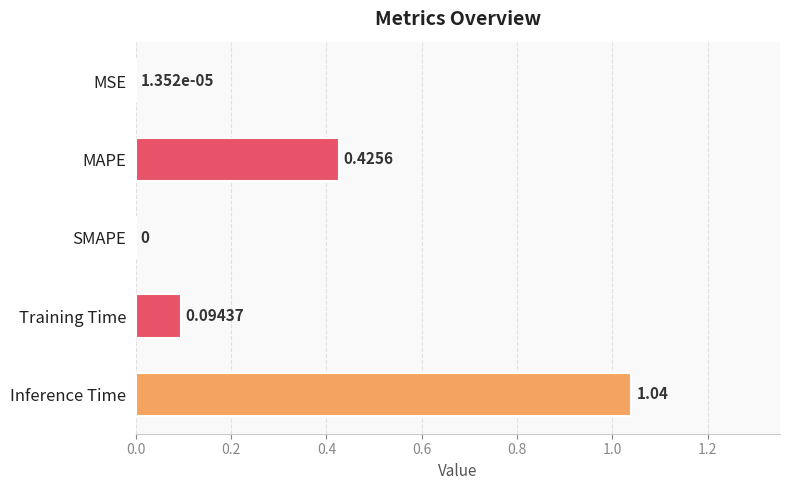

Which category has the highest value across all series?

Inference Time